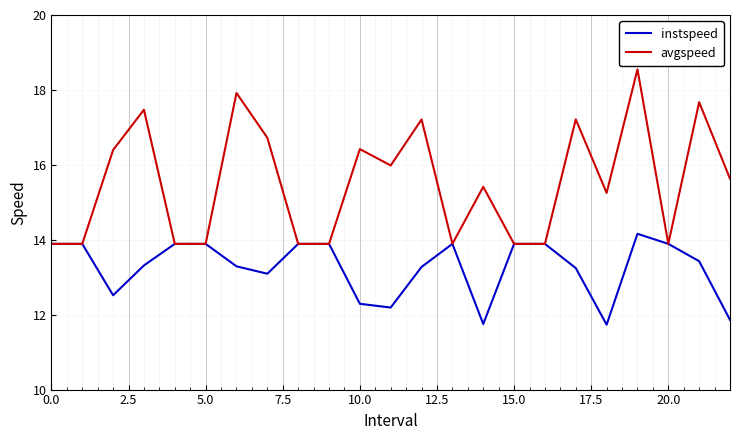

What is the highest value of the avgspeed series?

18.5